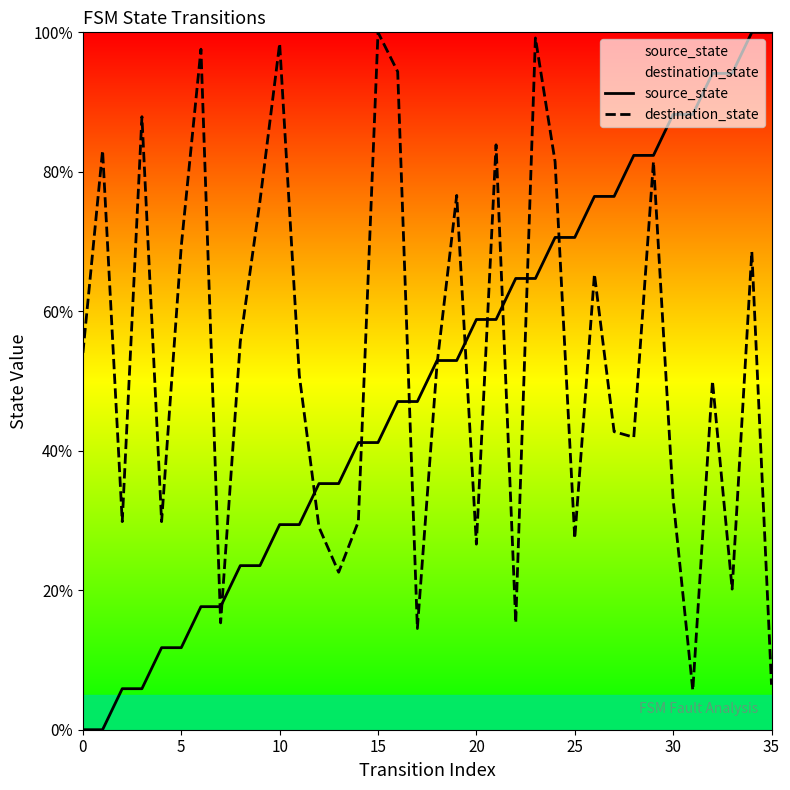

After their last crossing, which series has the higher values: destination_state or source_state?

source_state